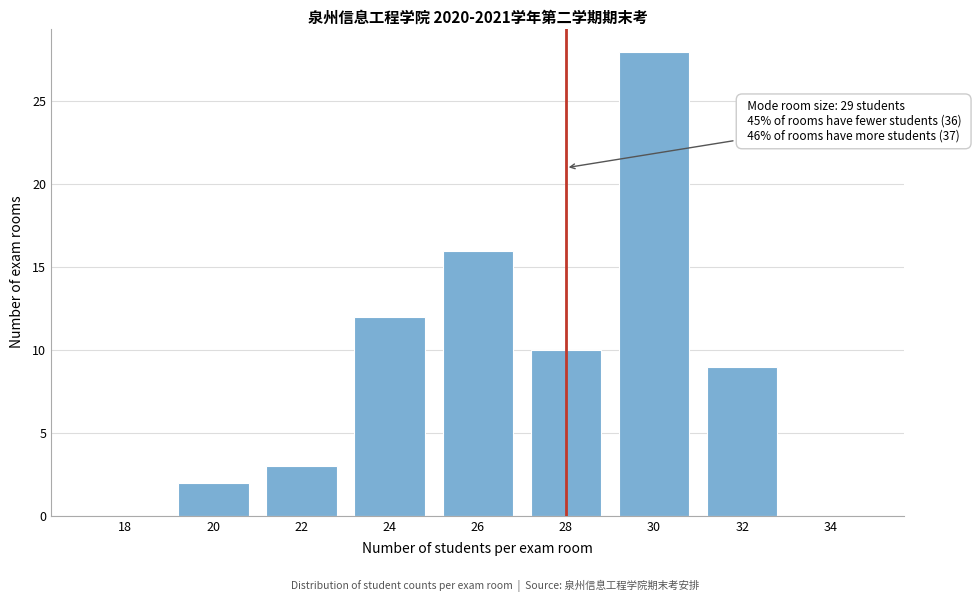

Reading right to left, transcribe all the data shown in this chart.

34=0	32=9	30=28	28=10	26=16	24=12	22=3	20=2	18=0